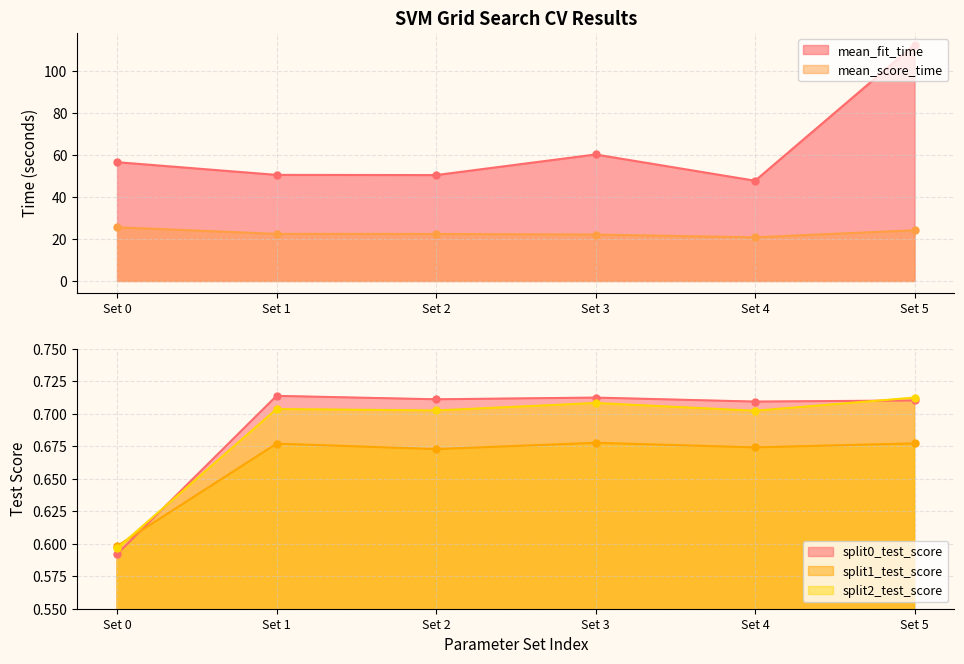

Where is the first local maximum for split0_test_score?

1